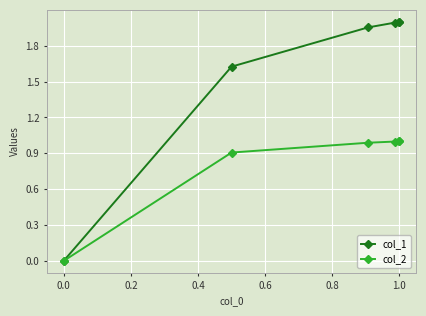

Which series has the largest range (max minus min)?

col_1